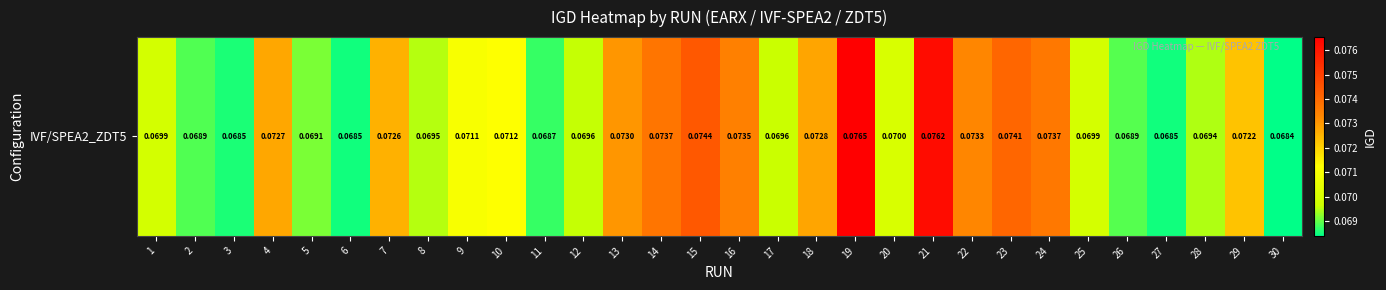

What is the maximum value shown in the chart?

0.1